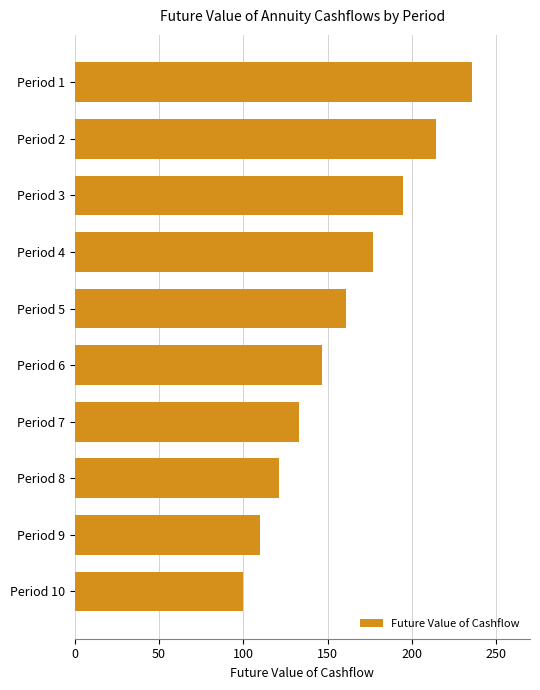

Does the chart contain stacked bars?

No